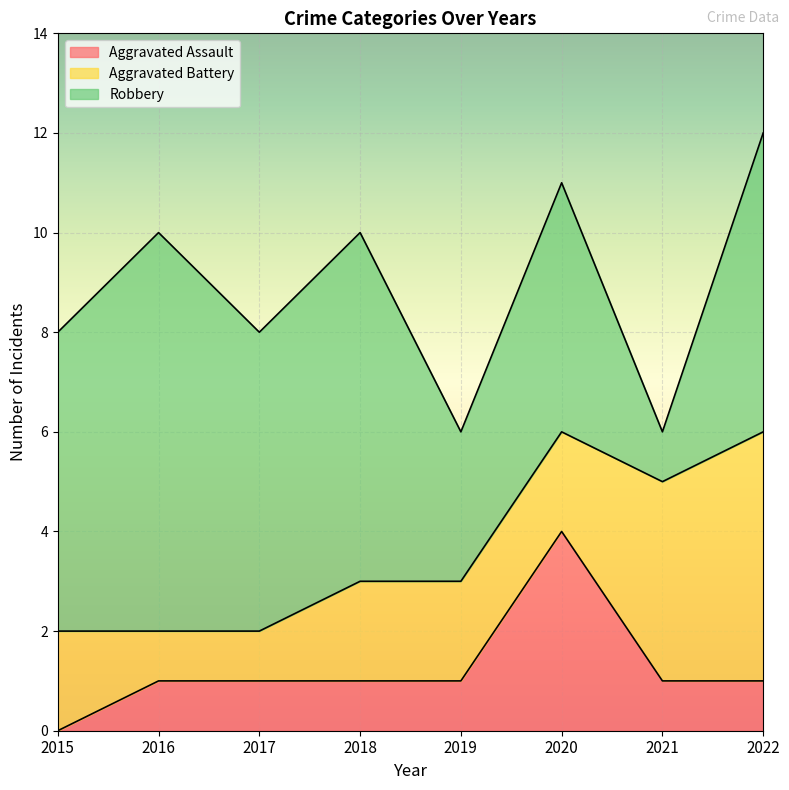

Between which two adjacent categories do Robbery and Aggravated Battery first intersect?

2020 and 2021